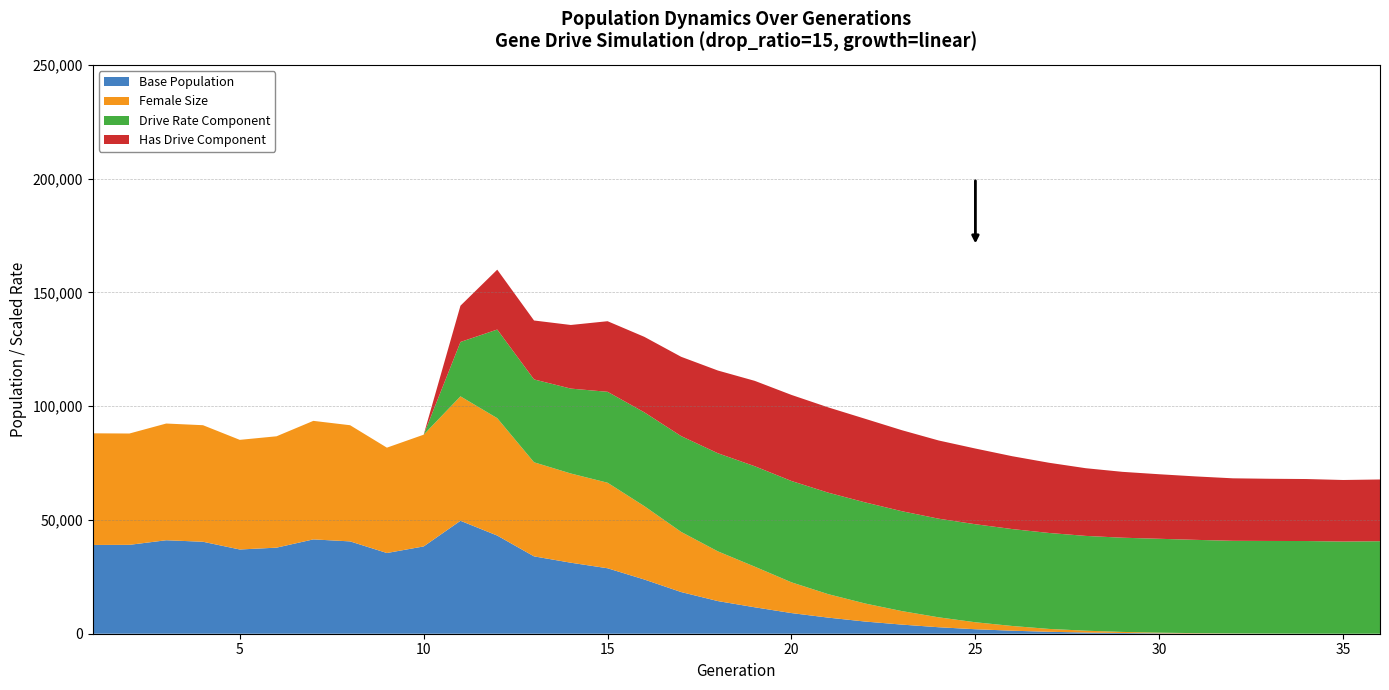

What is the highest value of the Base Population series?

49632.8